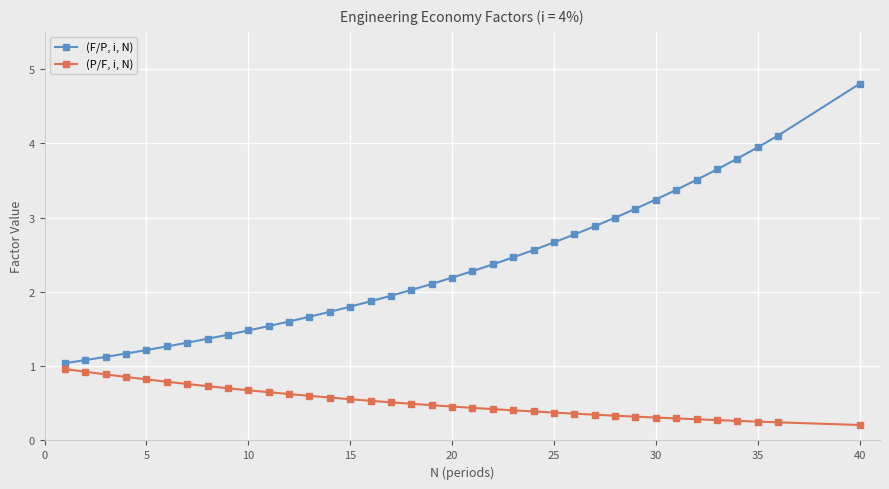

Which series has the largest range (max minus min)?

(F/P, i, N)